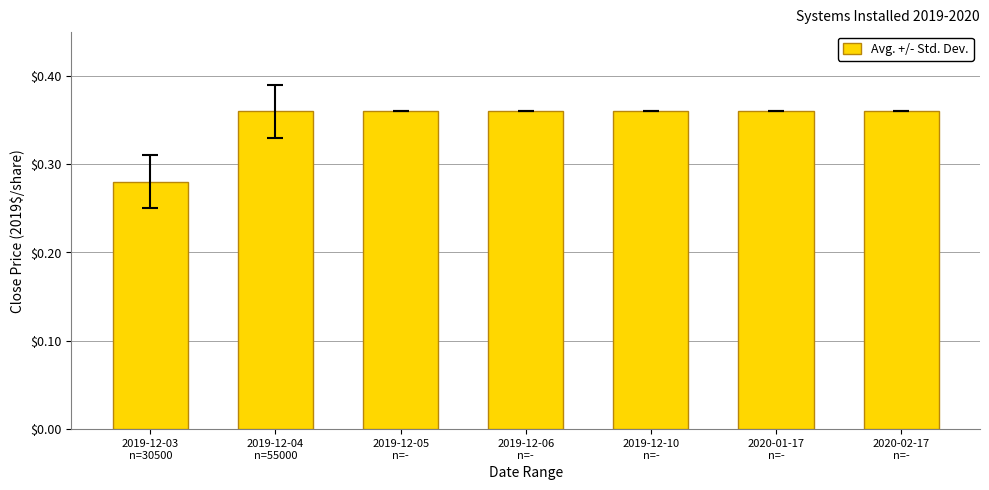

Are the bars grouped side by side (vs. stacked)?

No